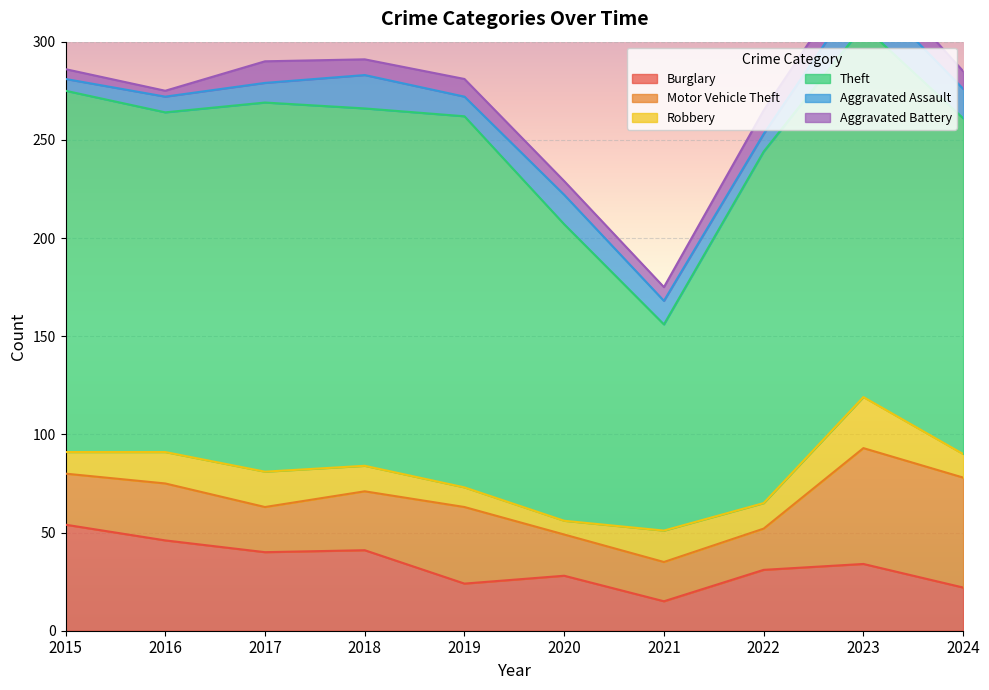

True or false: Burglary and Theft cross at least once.

False